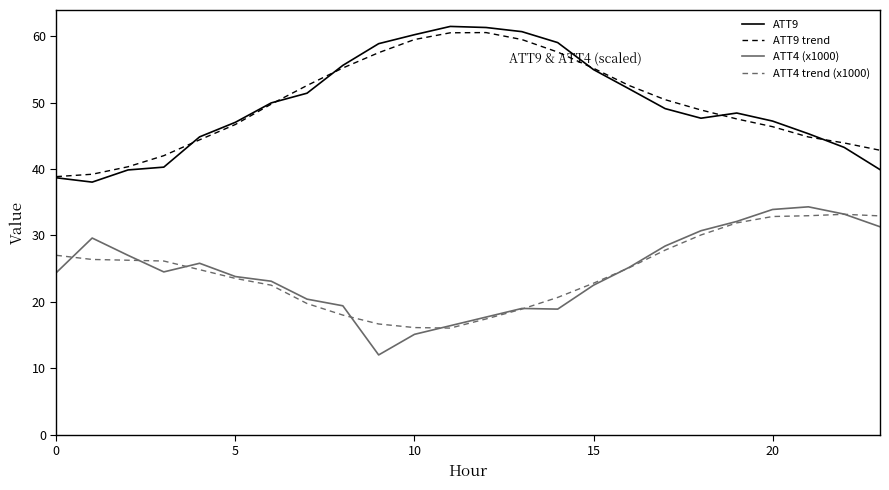

True or false: ATT9 trend and ATT4 trend (x1000) cross at least once.

False